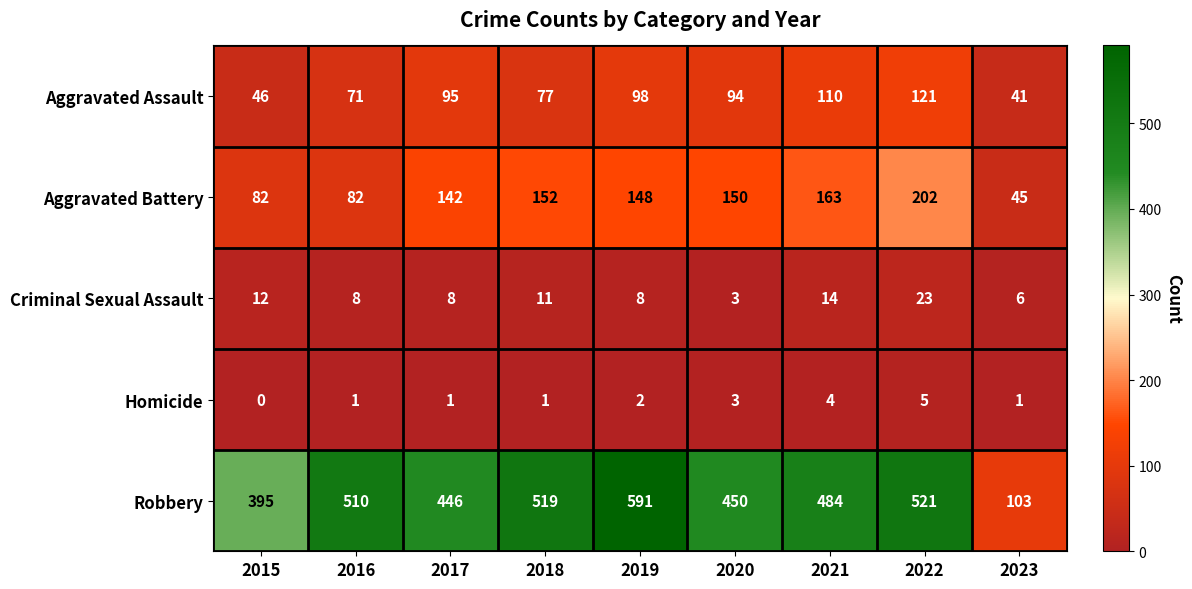

What is the difference between the second highest and minimum values in the Homicide series?

4